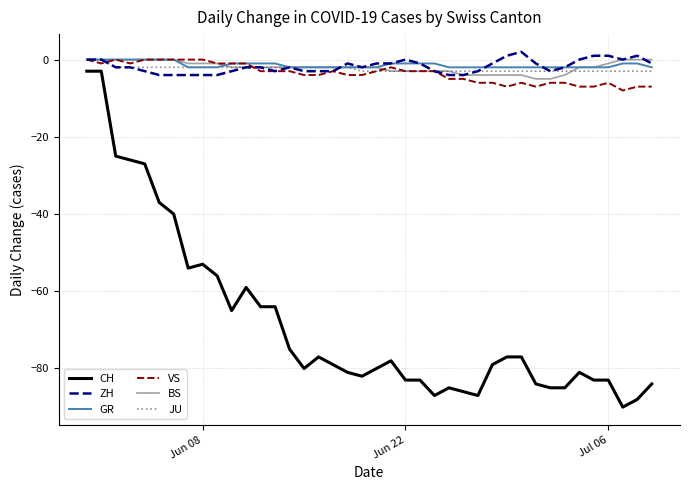

True or false: CH and JU intersect in this chart.

False